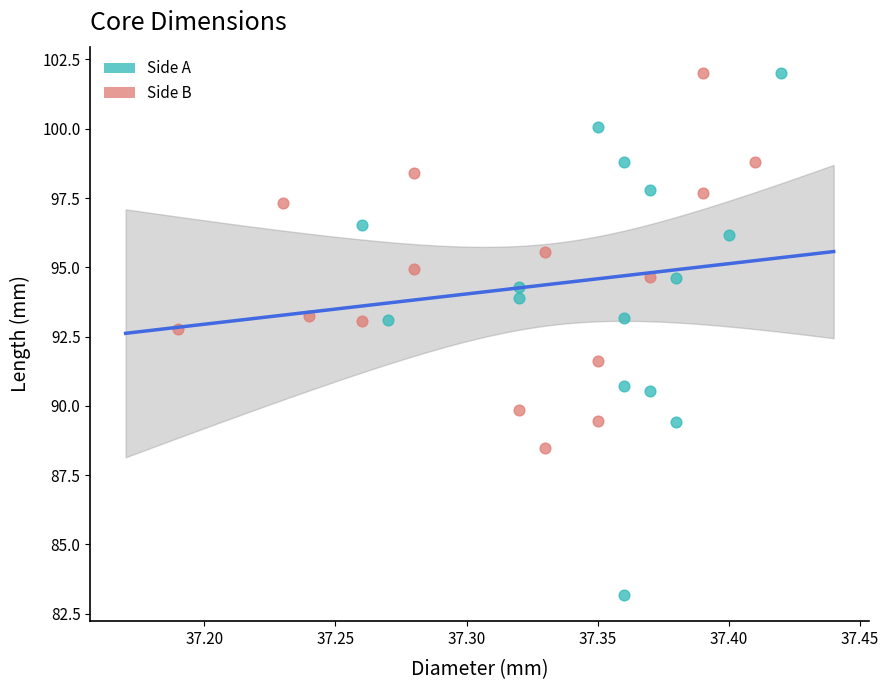

Which series has the widest spread of Y values?

Side A